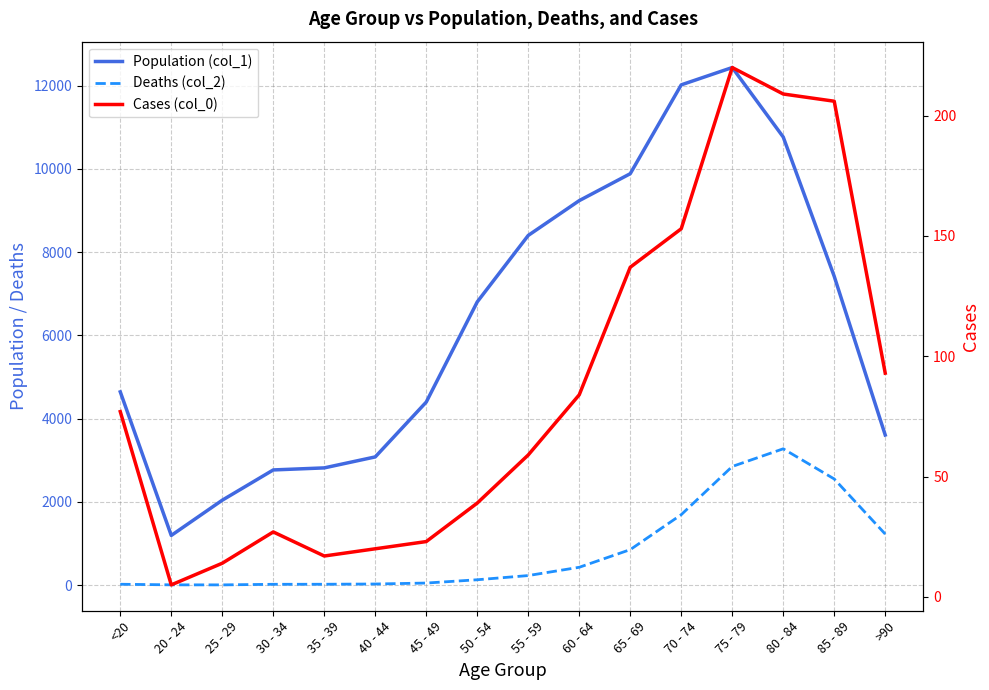

Where is Cases (col_0) nearest to the value 112?

>90